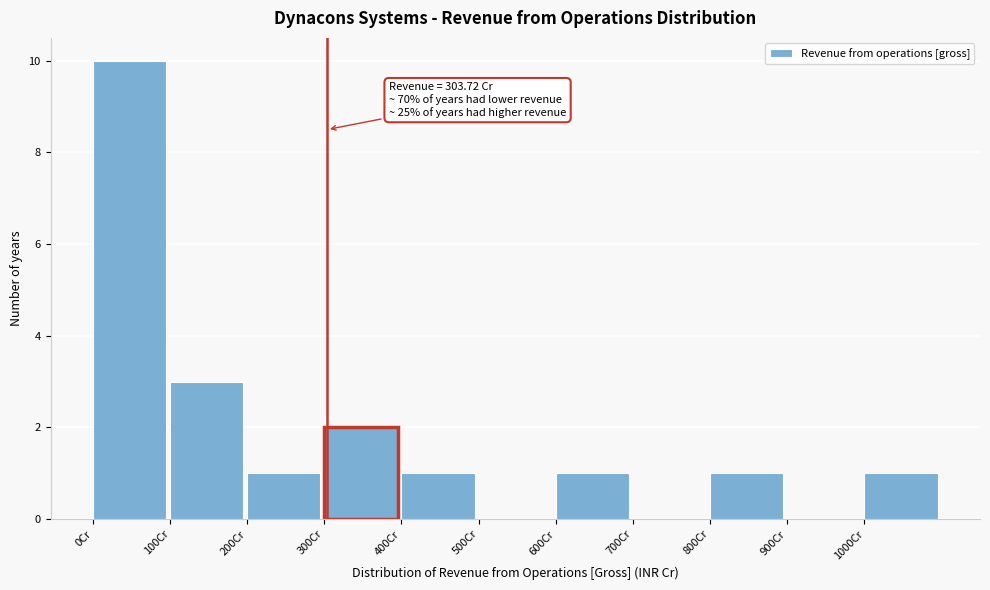

Which range on the x-axis has the tallest bar?

0 to 100